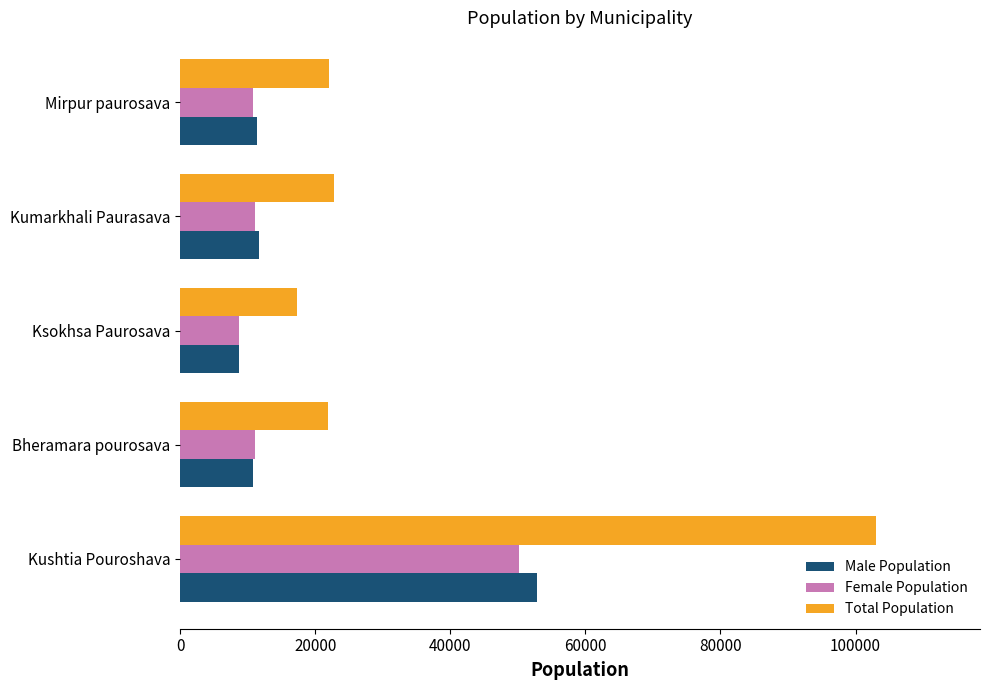

What is the difference between the maximum and second lowest values in the Total Population series?

81082